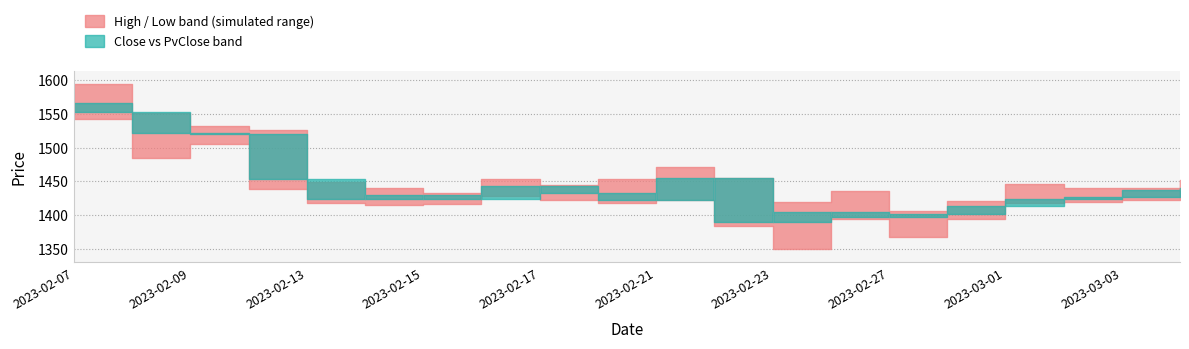

List the series in order of their peak value, highest first.

High, PvClose, Close, Low